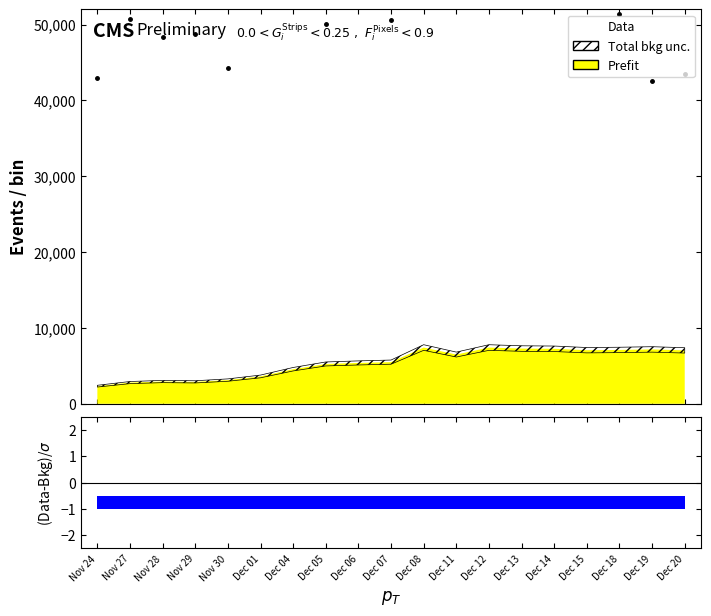

Read the value at Dec 20.

43450